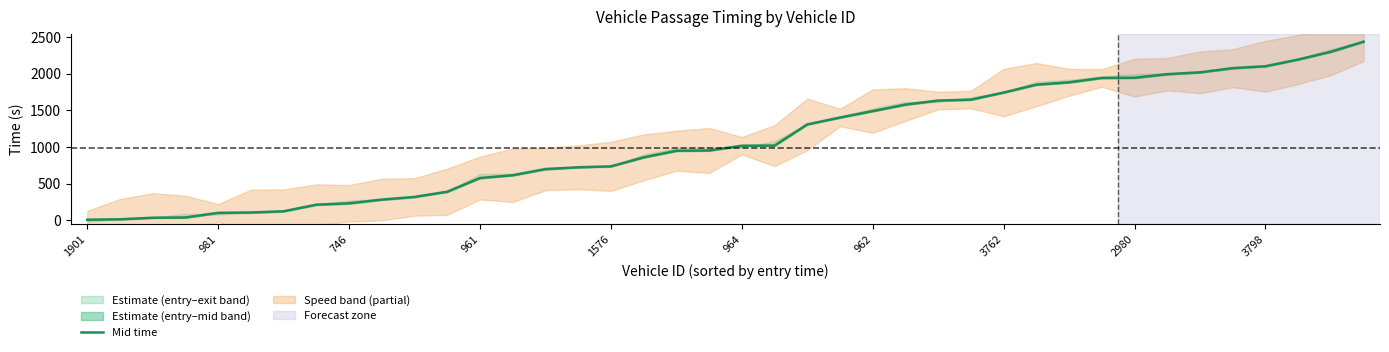

What is the label of the 5th point from the right?

35